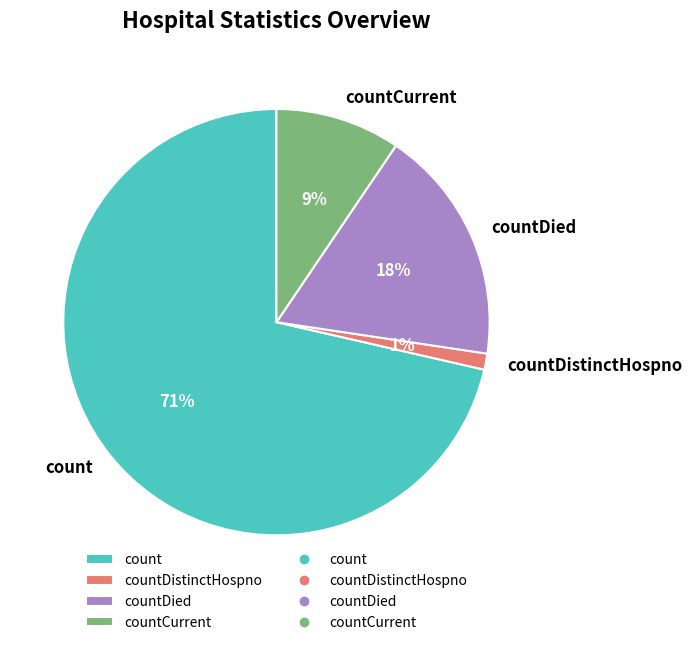

The count slice represents 85% of the pie. True or false?

False